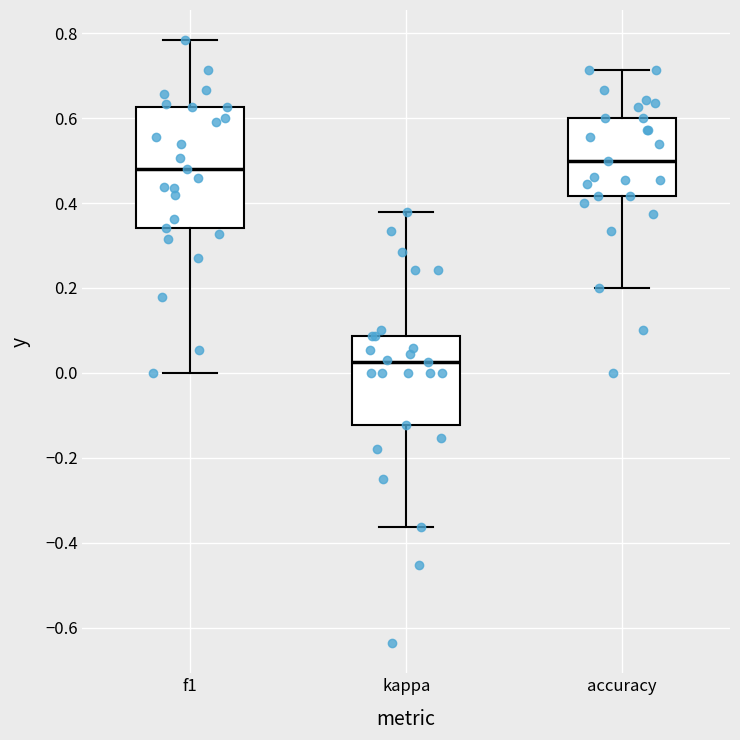

Where does the lower whisker of the box for kappa end on the y-axis? The values are not printed on the chart, so give them approximately, as read against the axis.

-0.36